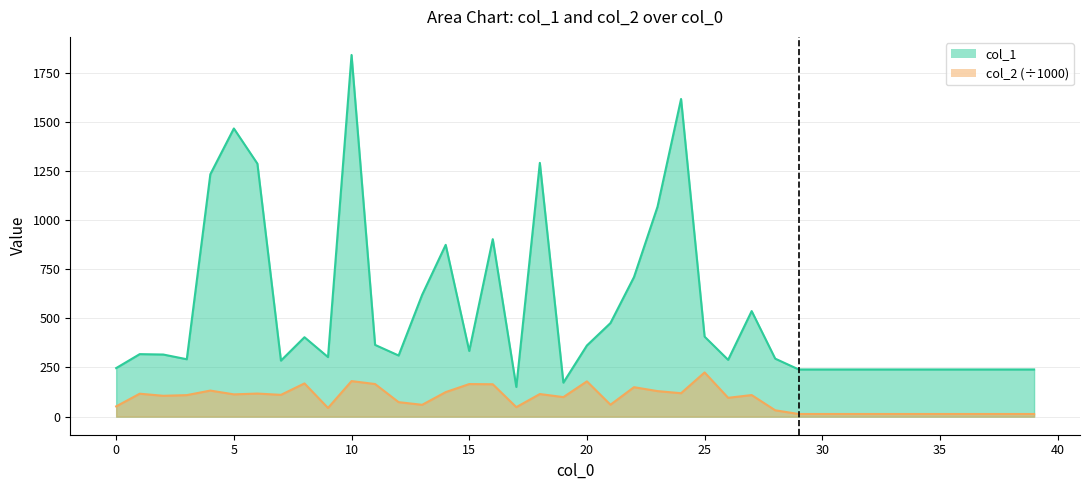

Between 11 and 22, which series saw the biggest shift?

col_1